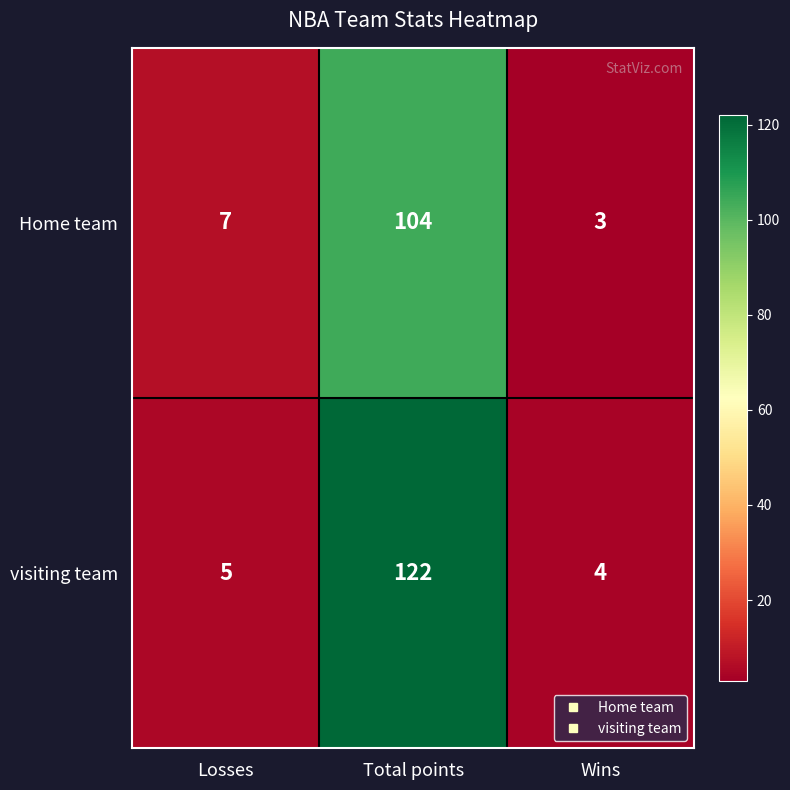

What is the average value of the visiting team series?

44